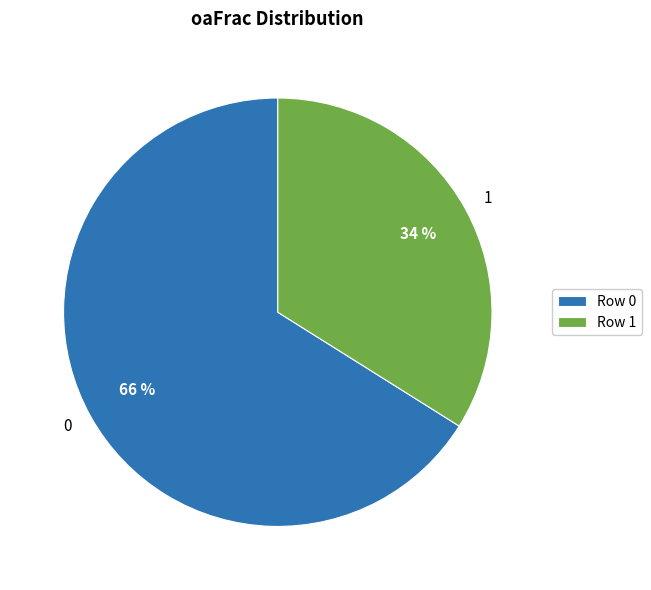

To the nearest percent, what is the difference between the 1 and 0 slice percentages?

32%